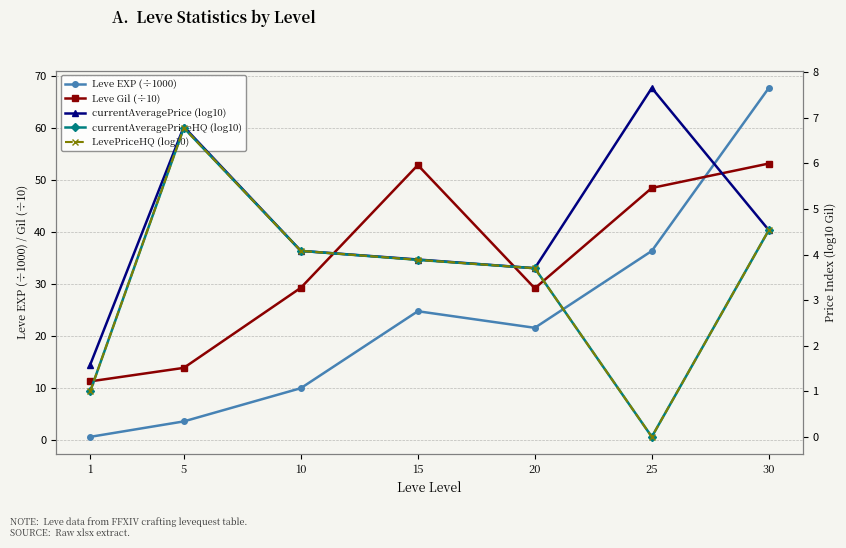

What is the total value across all series at 25?

92.5